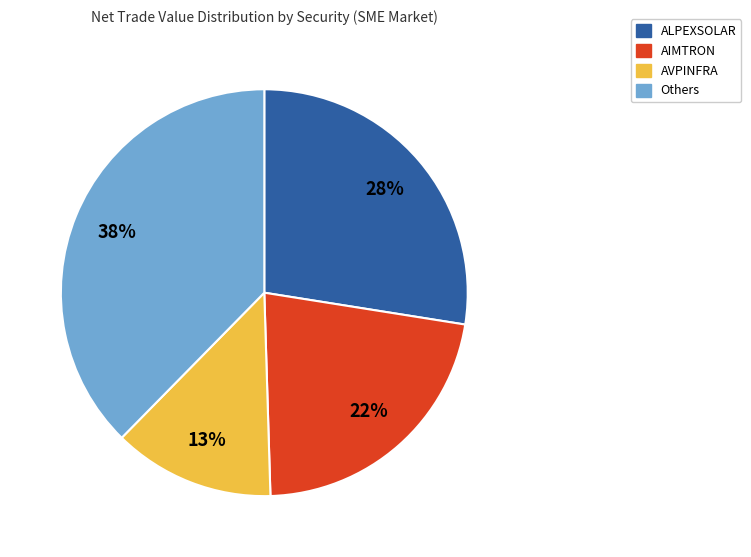

Does any single category account for the majority?

No